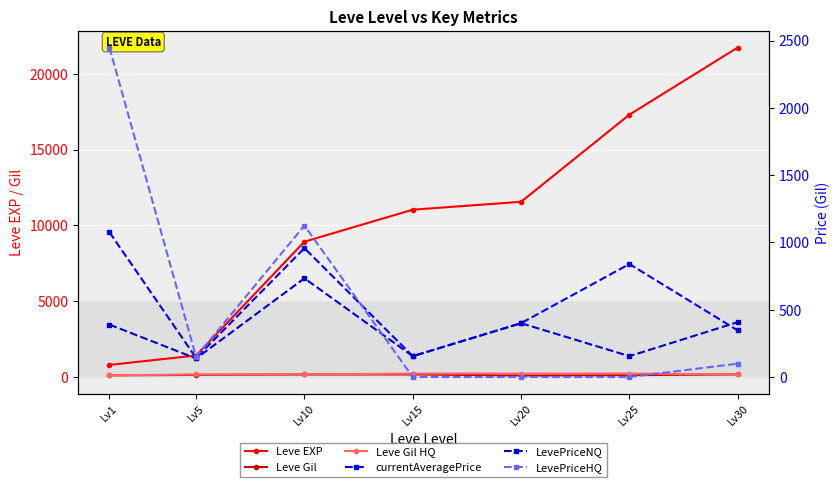

What is the lowest value of the currentAveragePrice series?

141.8